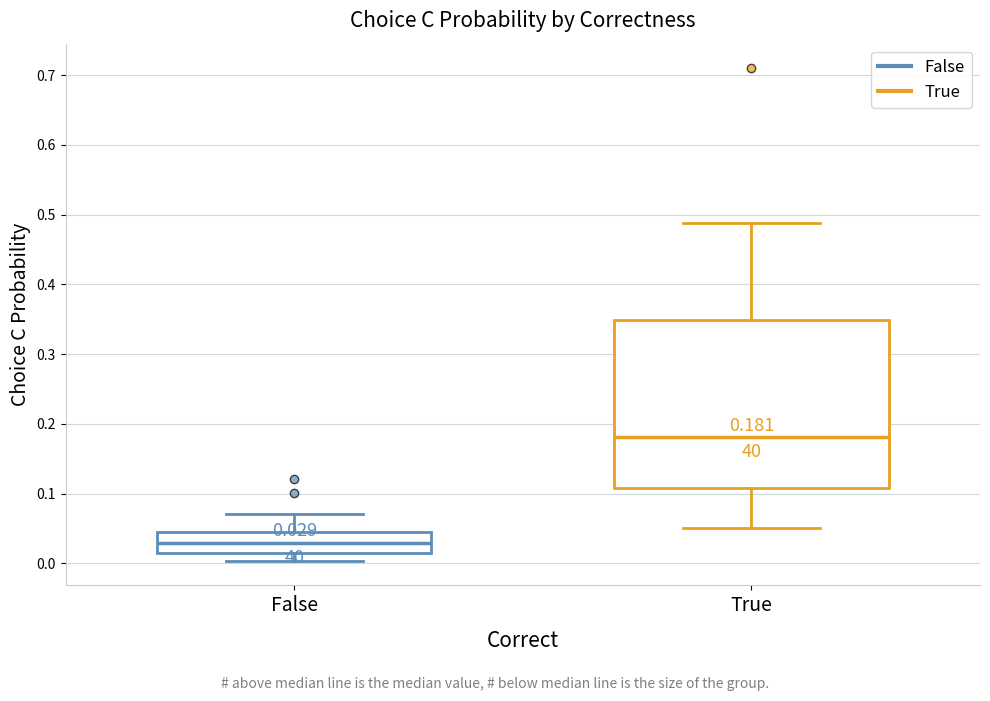

Comparing the boxes themselves (not the whiskers), which one is the tallest?

True